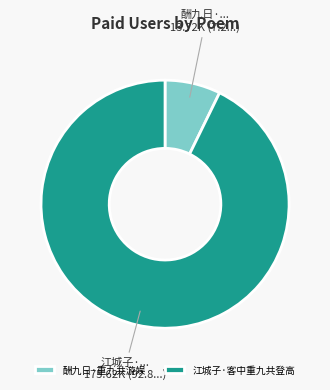

Rank the categories by value from lowest to highest.

酬九日·重九共游娱, 江城子·客中重九共登高